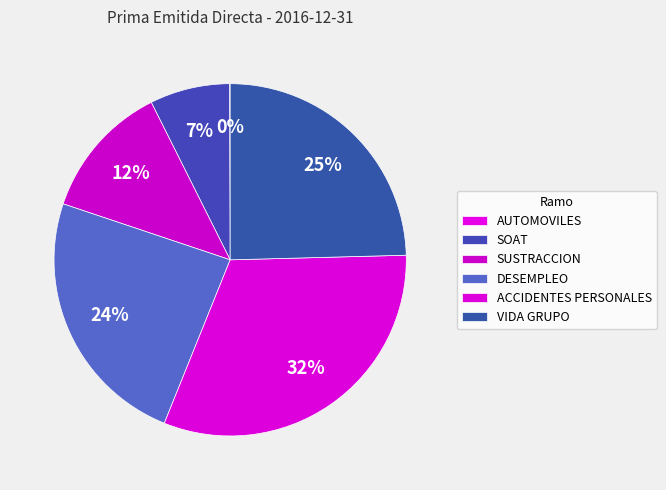

Is it true that ACCIDENTES PERSONALES is 24% of the pie?

False